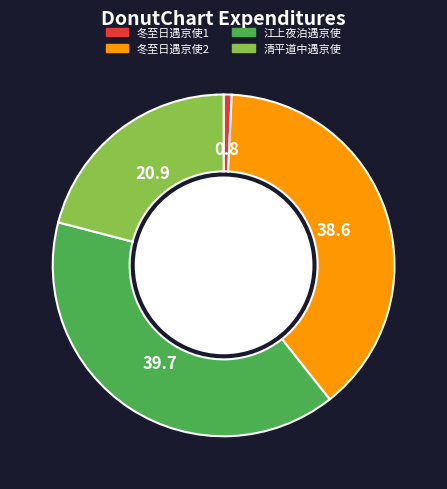

Which category has the smallest portion of the pie?

冬至日遇京使1